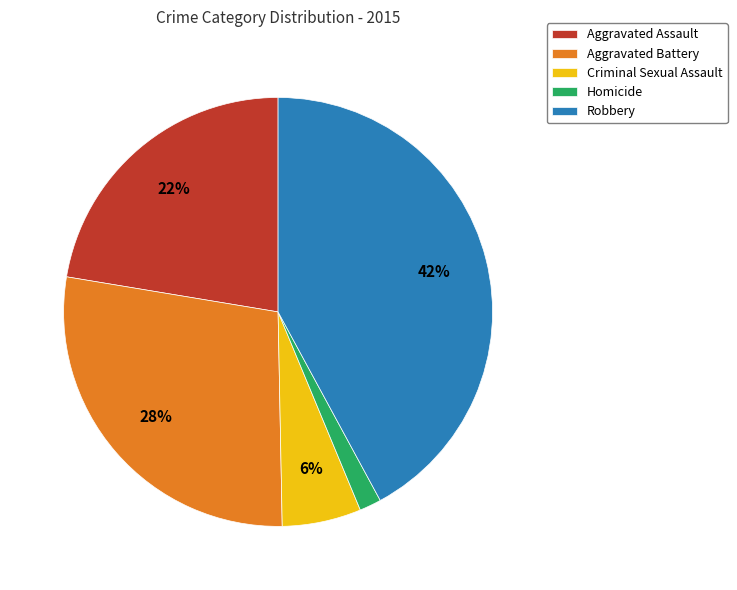

Is the sum of Aggravated Assault and Homicide greater than half?

No